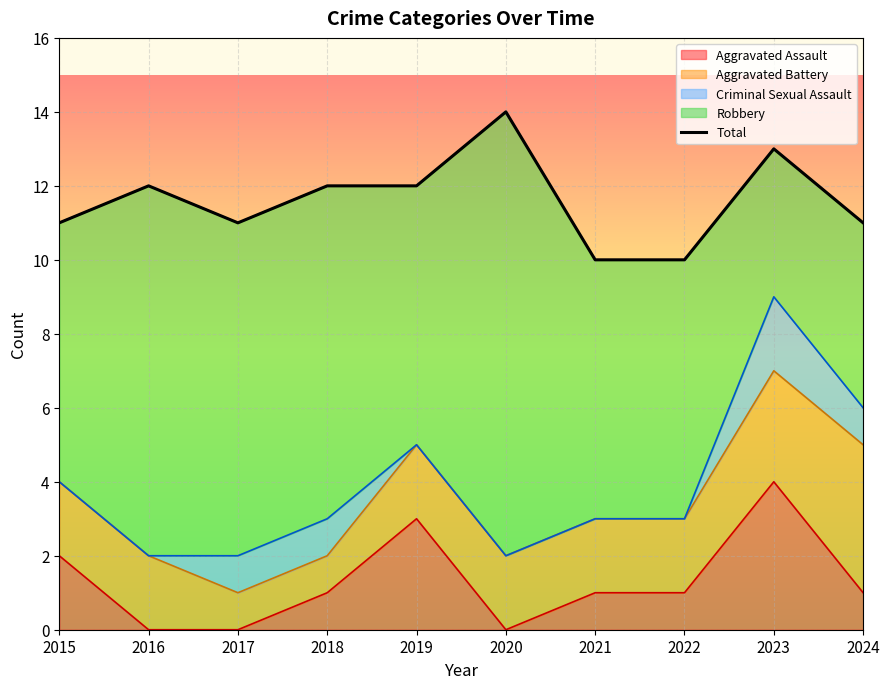

List the labels in order of value, smallest first.

2021, 2022, 2015, 2017, 2024, 2016, 2018, 2019, 2023, 2020